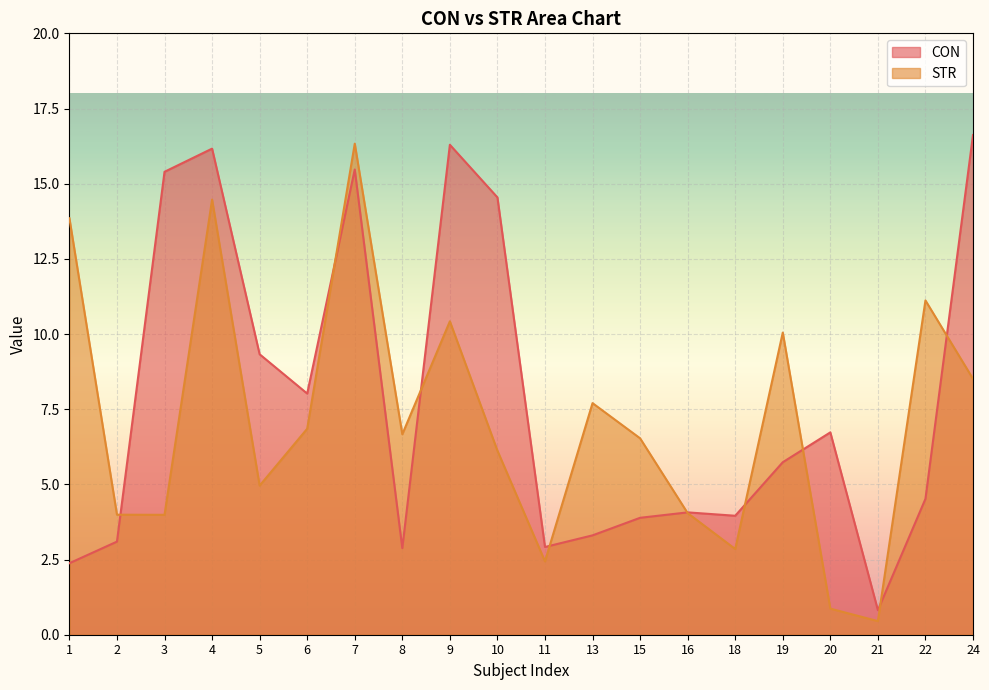

Where does the STR series first go above 6?

1